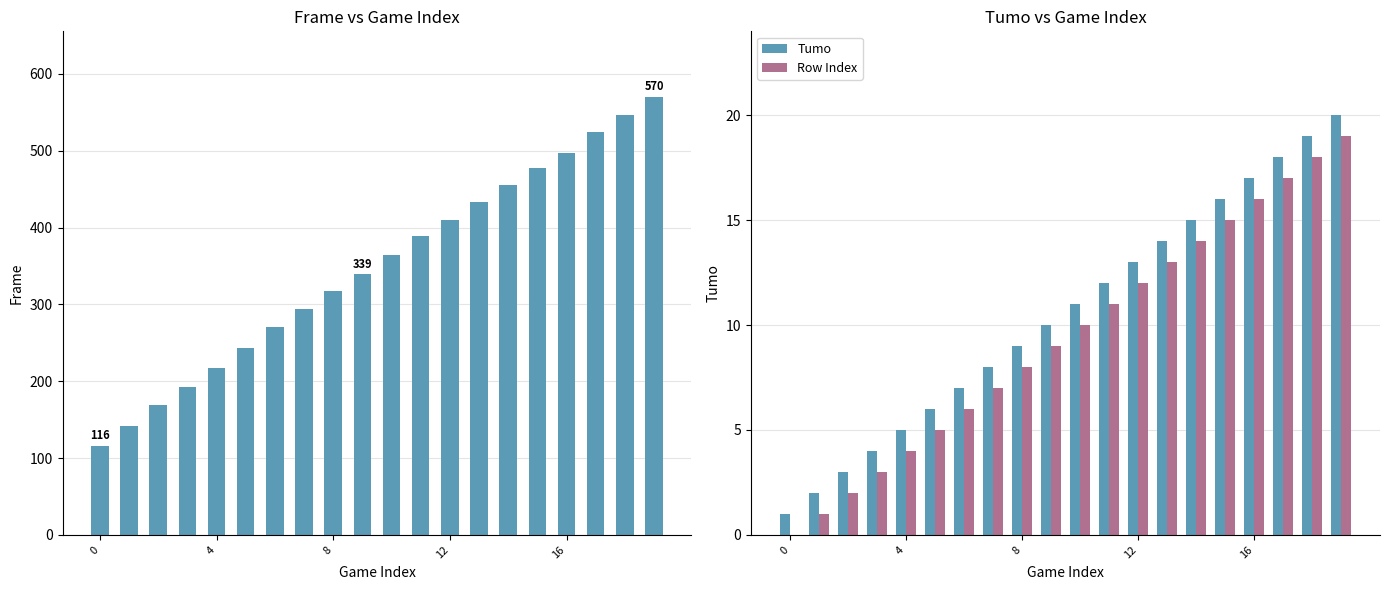

What is the sum of all Row Index values?

190